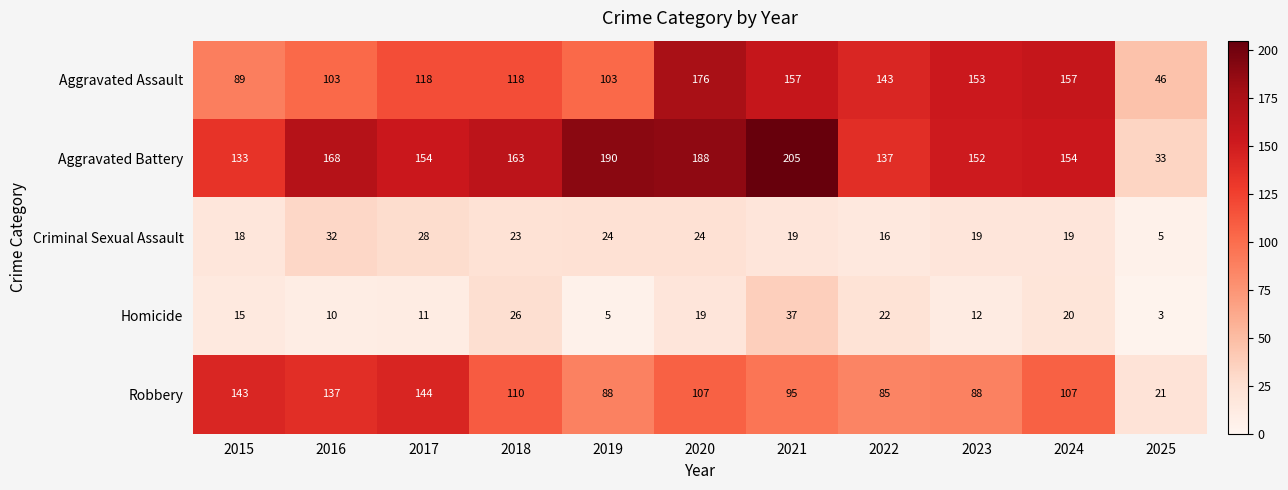

Where is Robbery nearest to the value 82?

2022